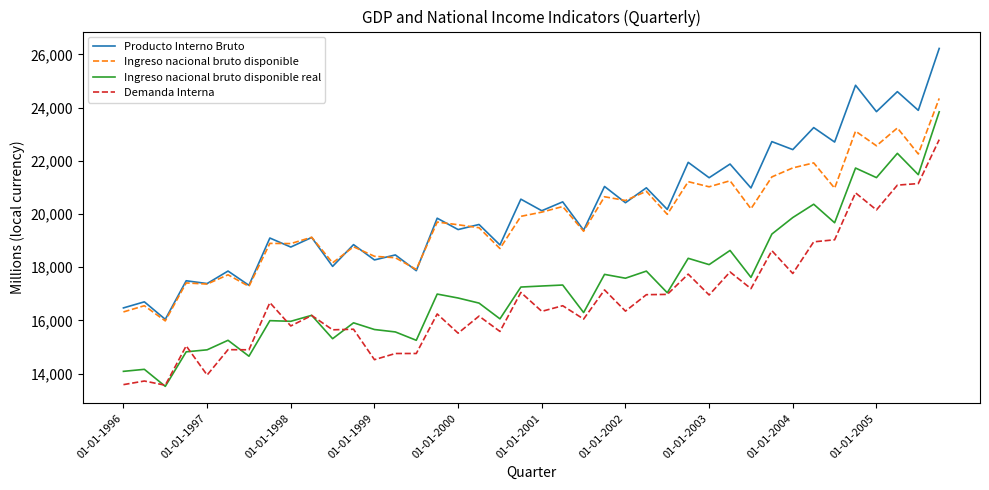

What is the lowest value of the Demanda Interna series?

13567